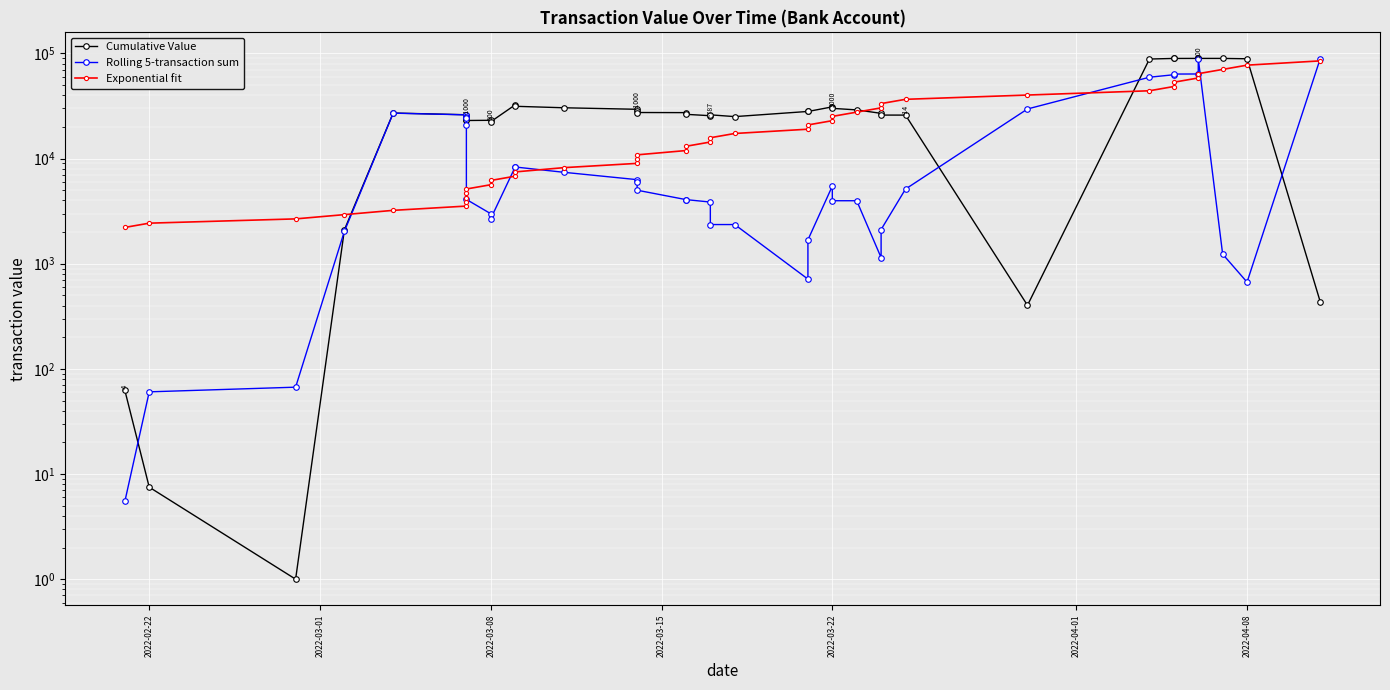

What is the difference between the maximum and minimum values in the Rolling 5-transaction sum series?

89228.4